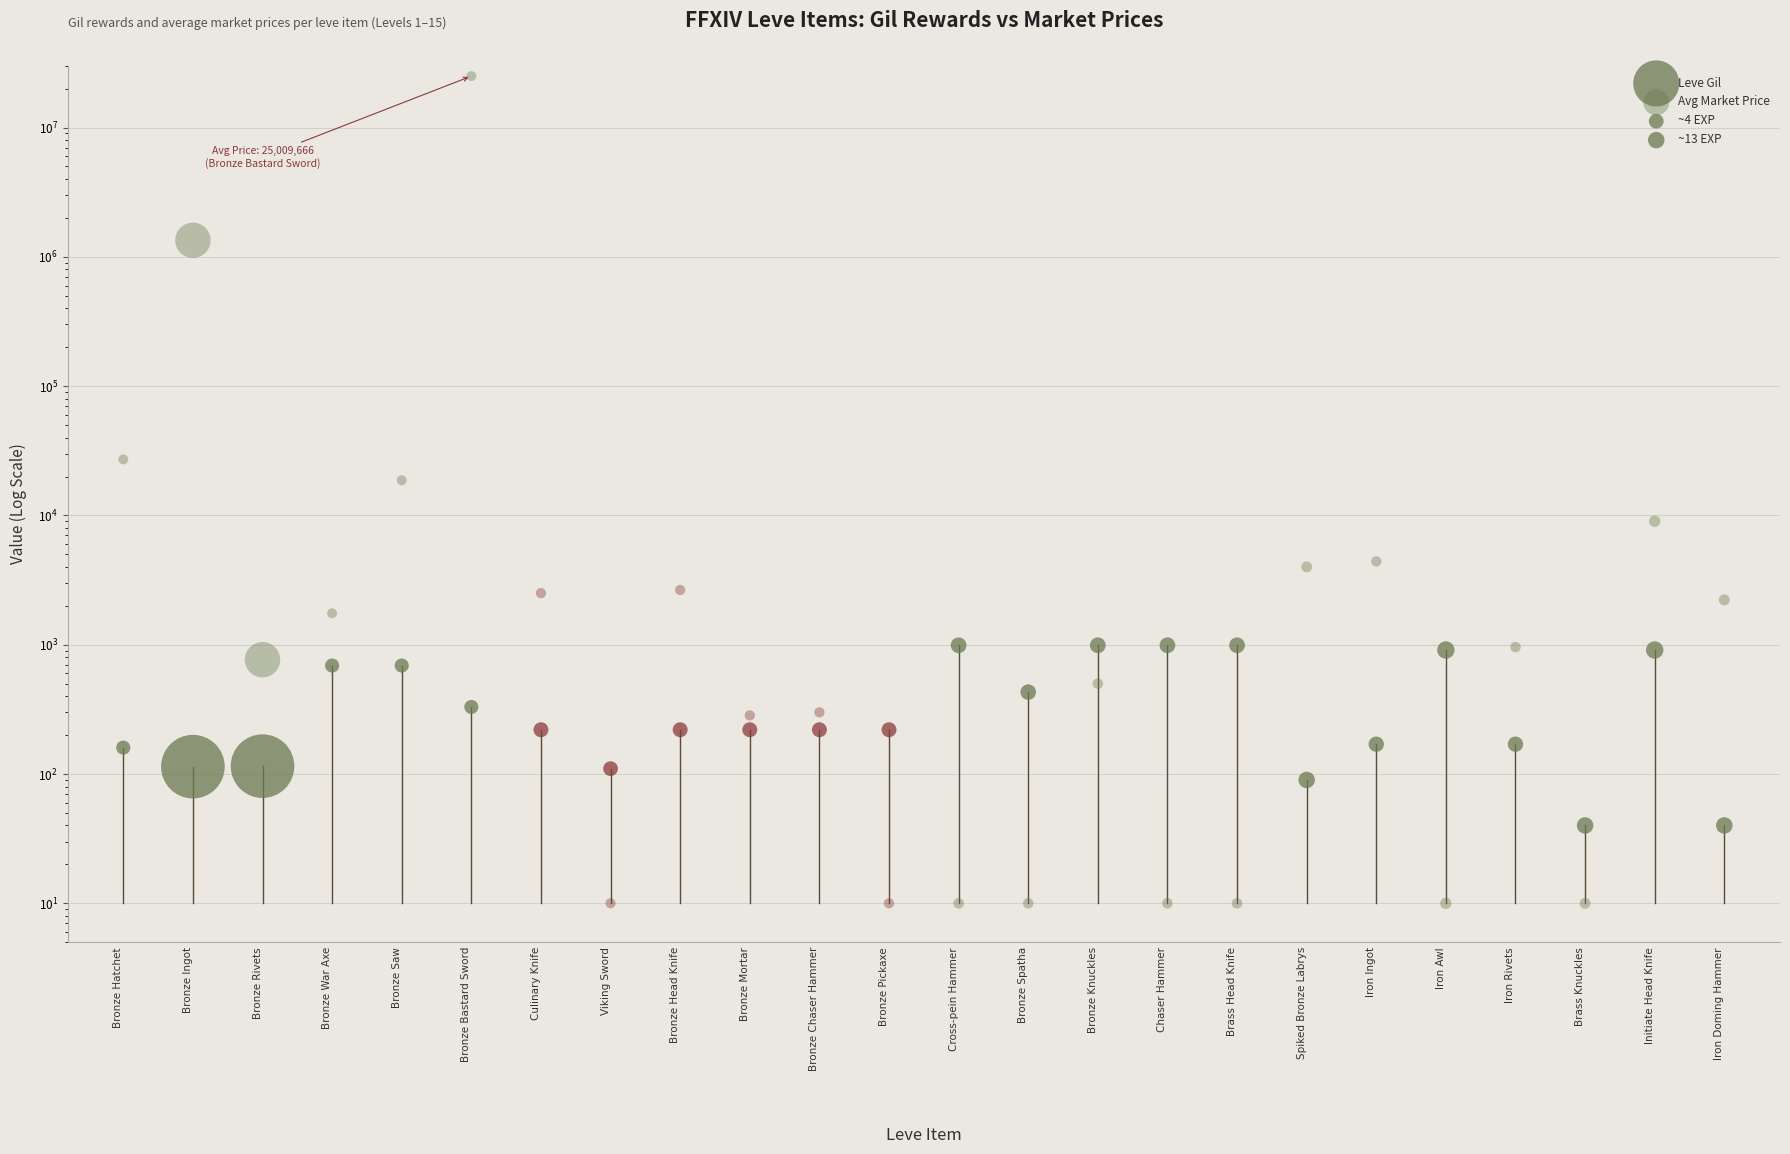

What are all the series names shown in the legend?

Leve Gil, Avg Market Price